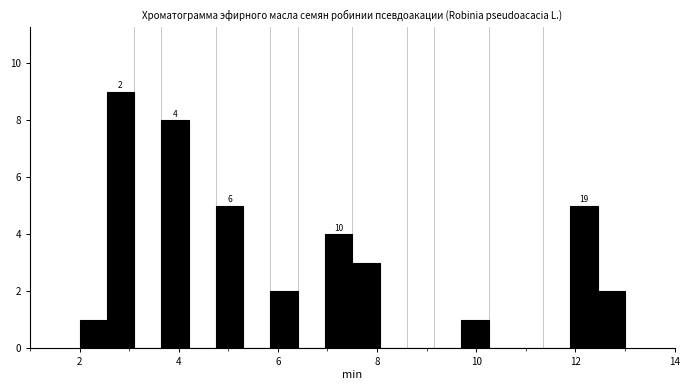

Around what value on the x-axis is the tallest bar? Give the approximate position of its centre, as read against the axis.

2.8